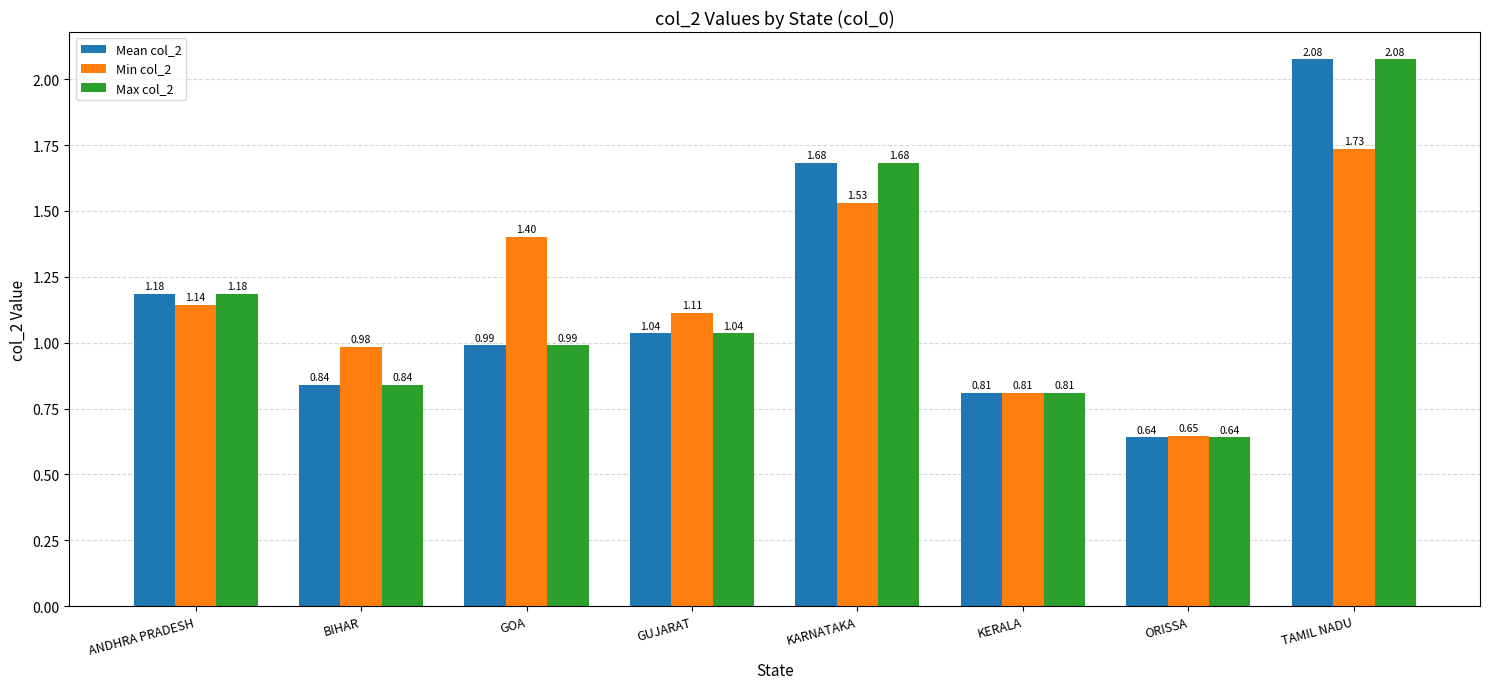

At which category is the sum across all series the highest?

TAMIL NADU